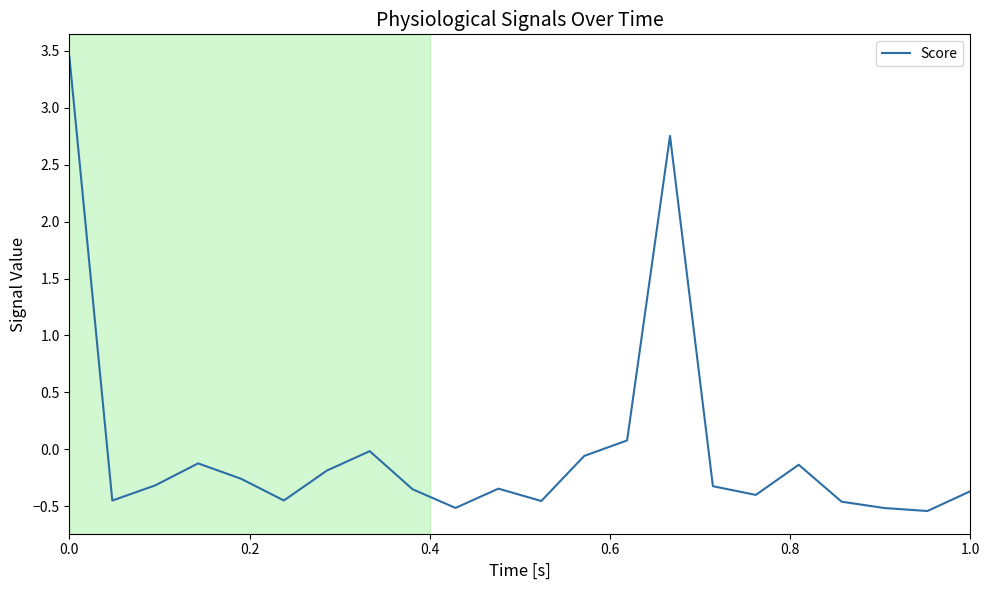

What is the difference between the maximum and minimum values?

4.0